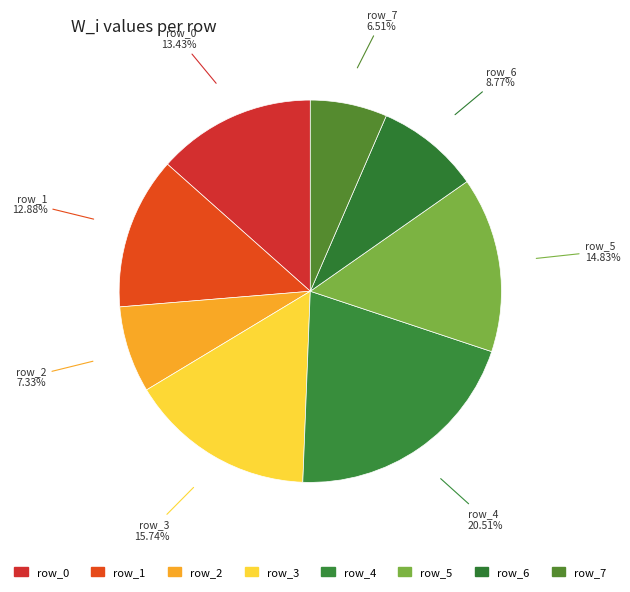

Rank the categories by value from highest to lowest.

row_4, row_3, row_5, row_0, row_1, row_6, row_2, row_7